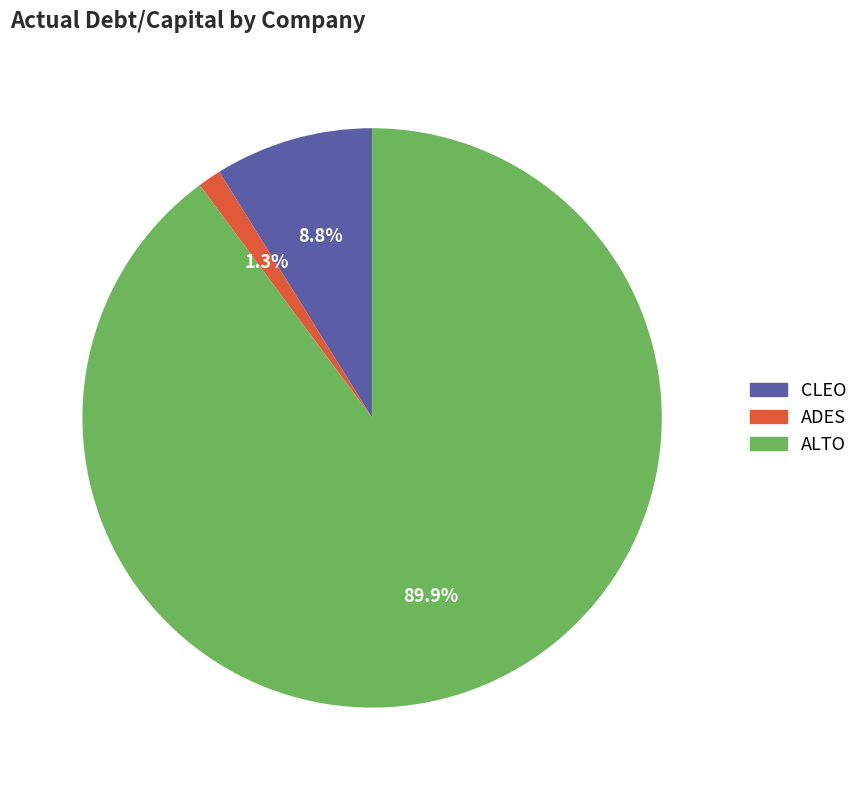

Is there a majority slice in this chart?

Yes